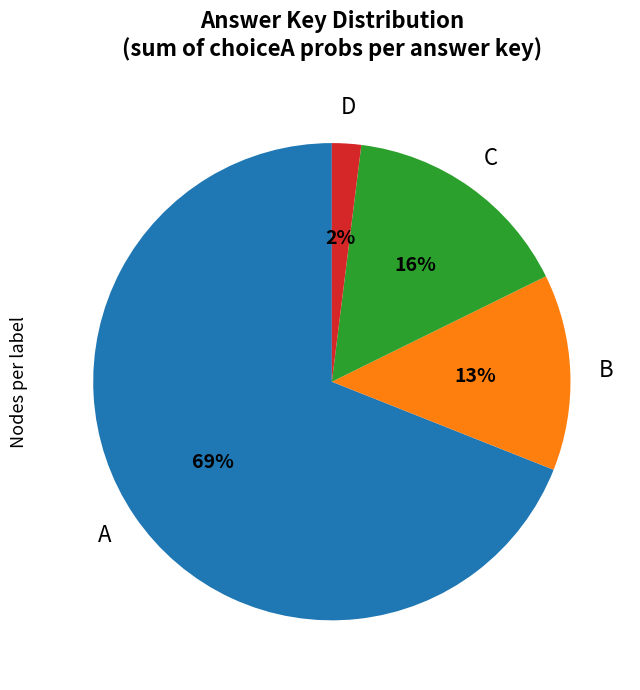

Does any single category account for the majority?

Yes